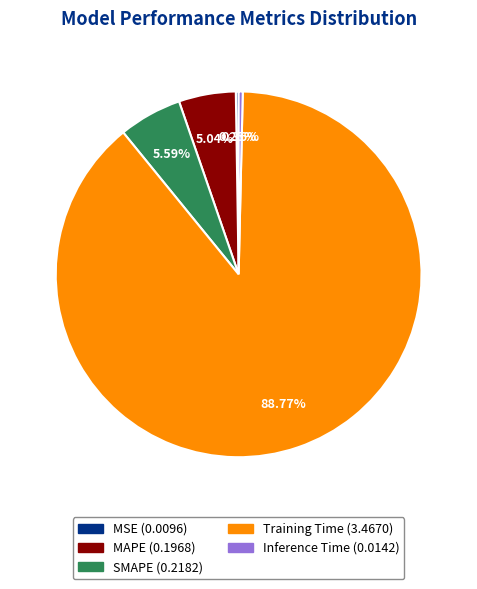

Is the sum of MAPE (0.1968) and SMAPE (0.2182) greater than half?

No